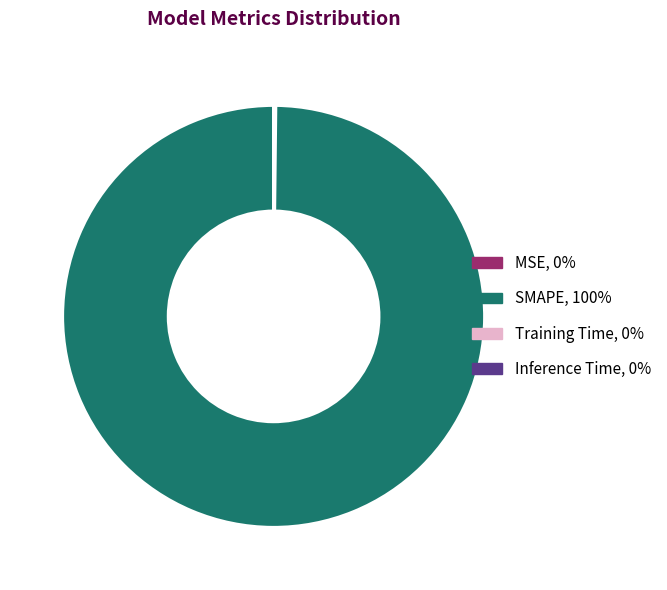

What is the largest slice in the pie chart?

SMAPE